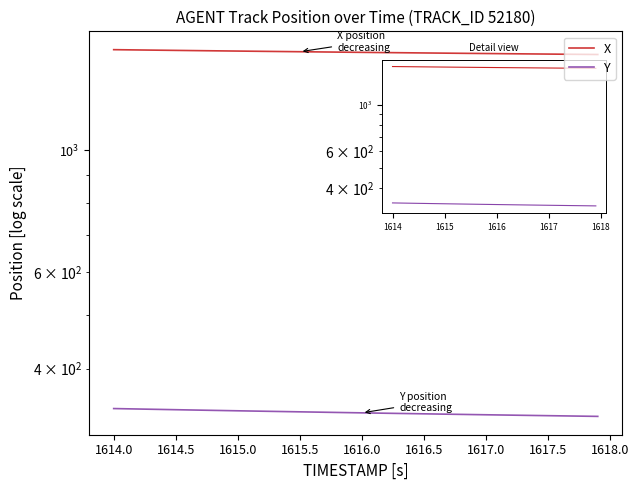

Rank the series by their average value, from highest to lowest.

X, Y